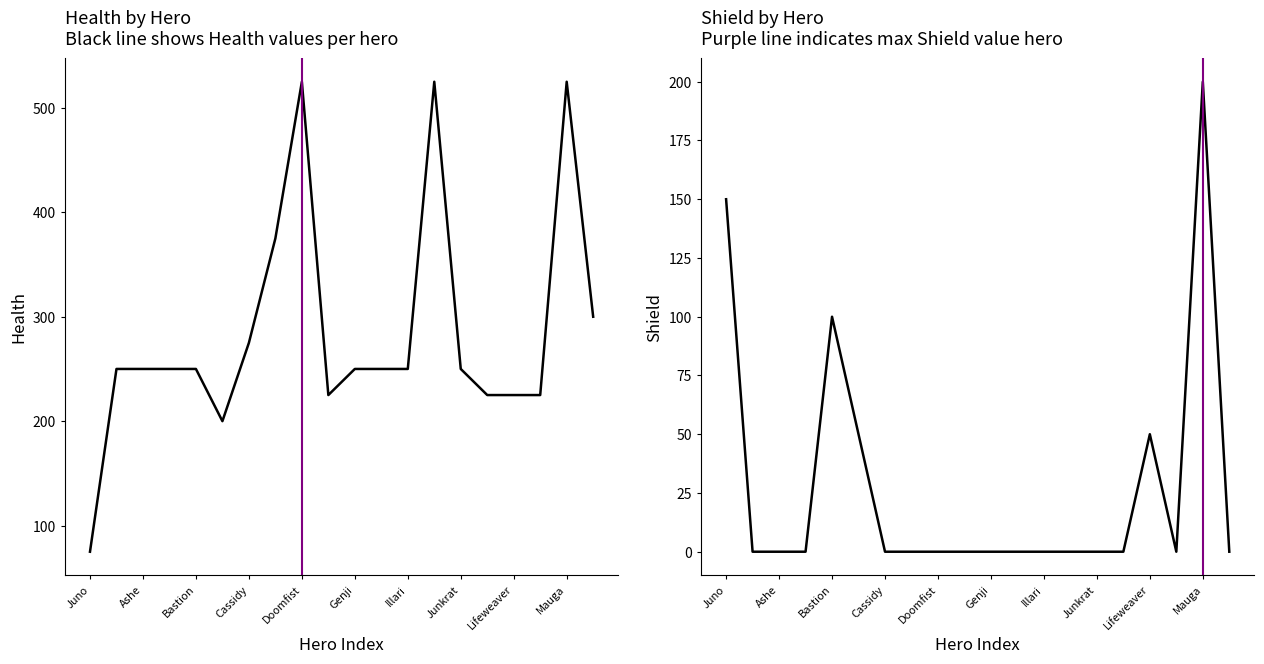

What is the total value across all series at 19?

300